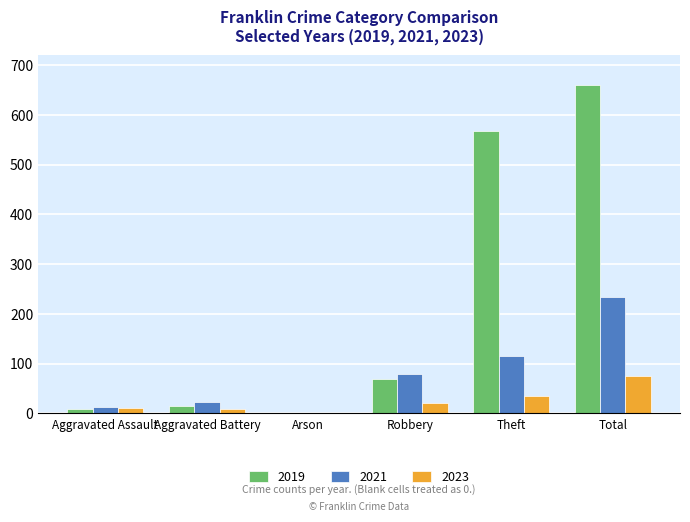

How many positive values does the 2021 series have?

5